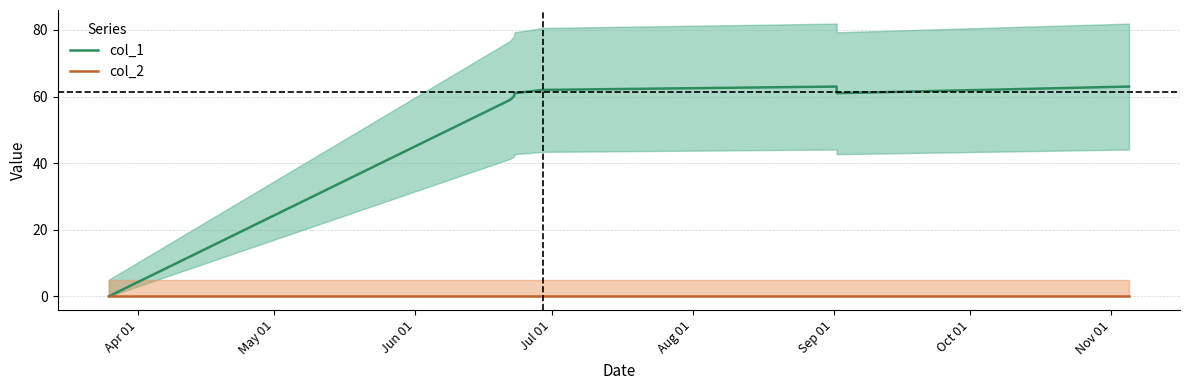

List the series in order of their overall mean, highest first.

col_1, col_2